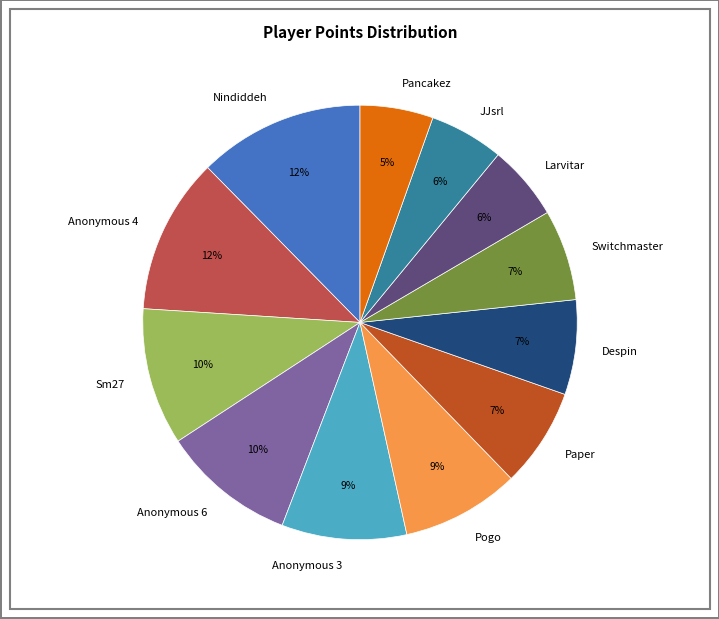

To the nearest percent, what percentage of the pie is Paper?

7%